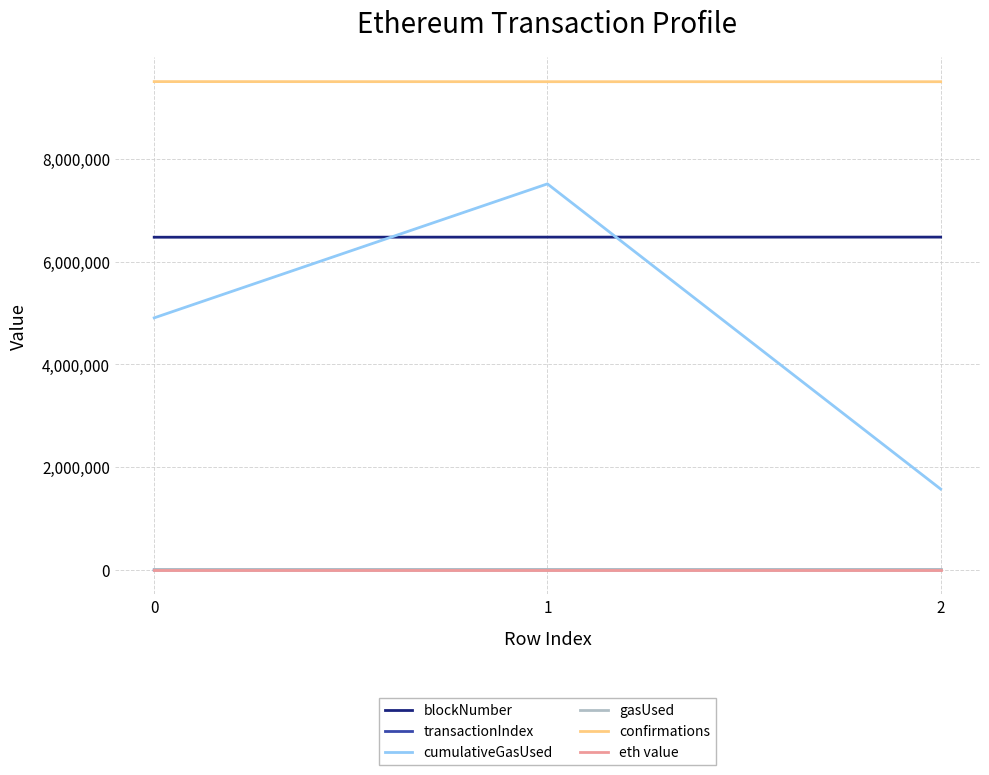

Between 0 and 2, which series saw the biggest shift?

cumulativeGasUsed